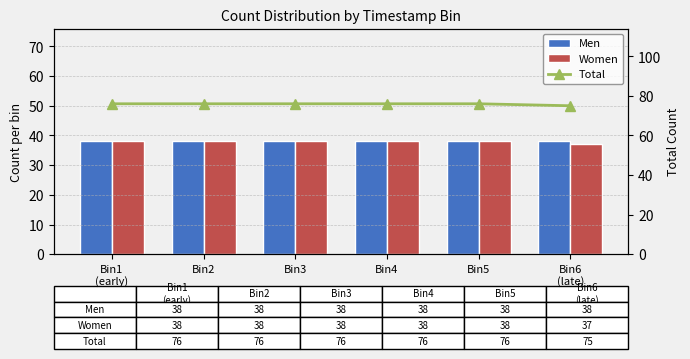

What is the difference between the highest and lowest values at Bin5?

38